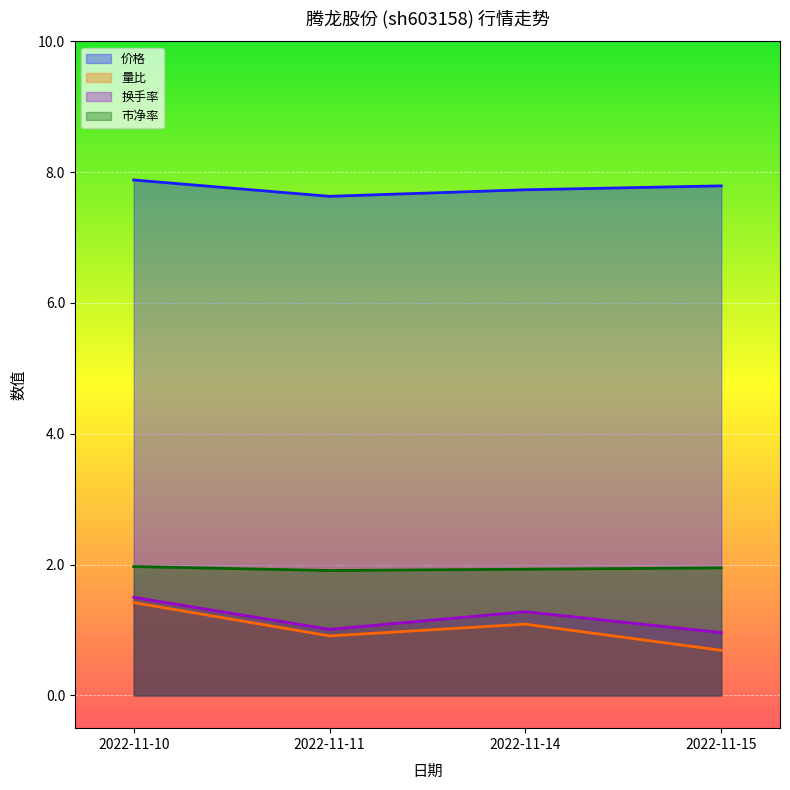

What is the highest value of the 市净率 series?

2.0